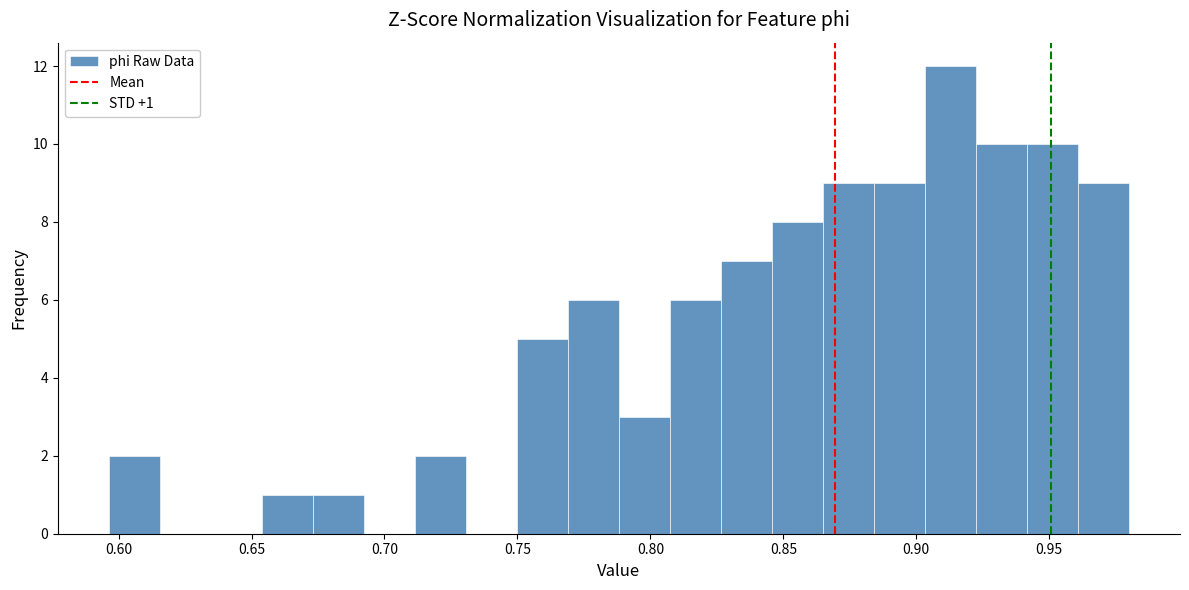

Read against the x-axis, roughly where is the centre of the tallest bar?

0.915